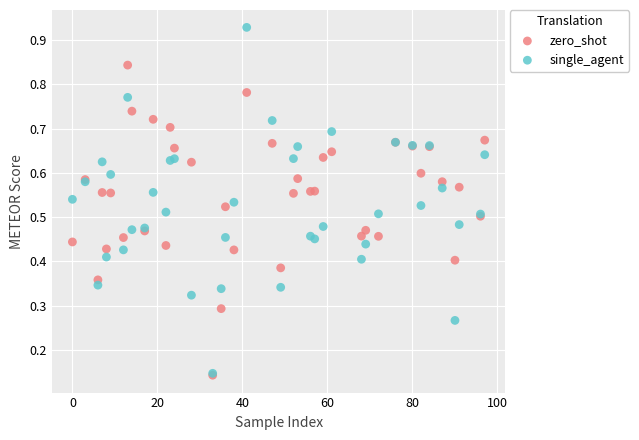

Which series has the largest Y range (max minus min)?

single_agent